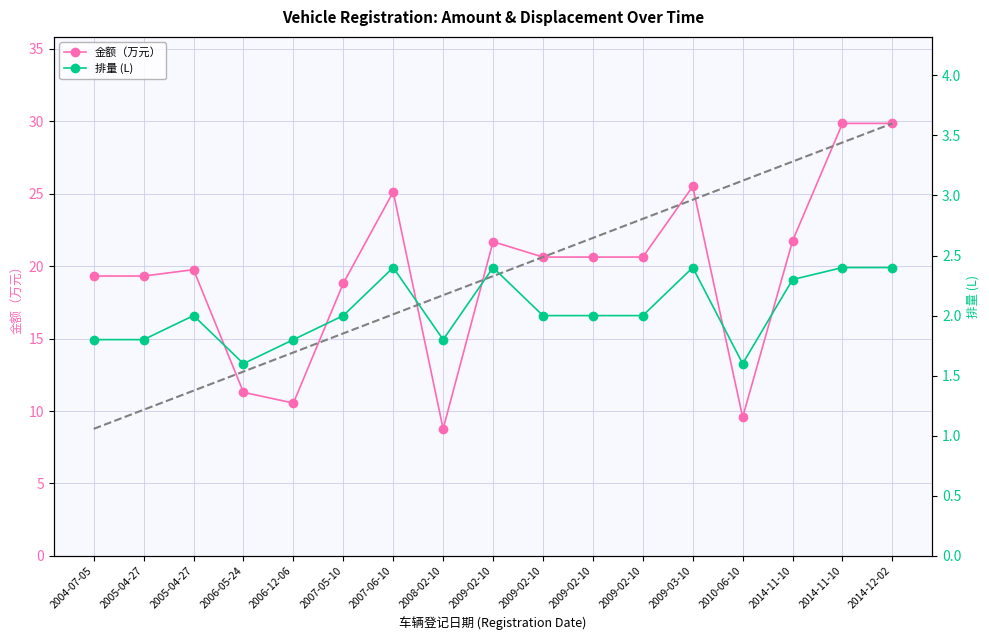

What is the lowest value of the 排量 series?

1.6